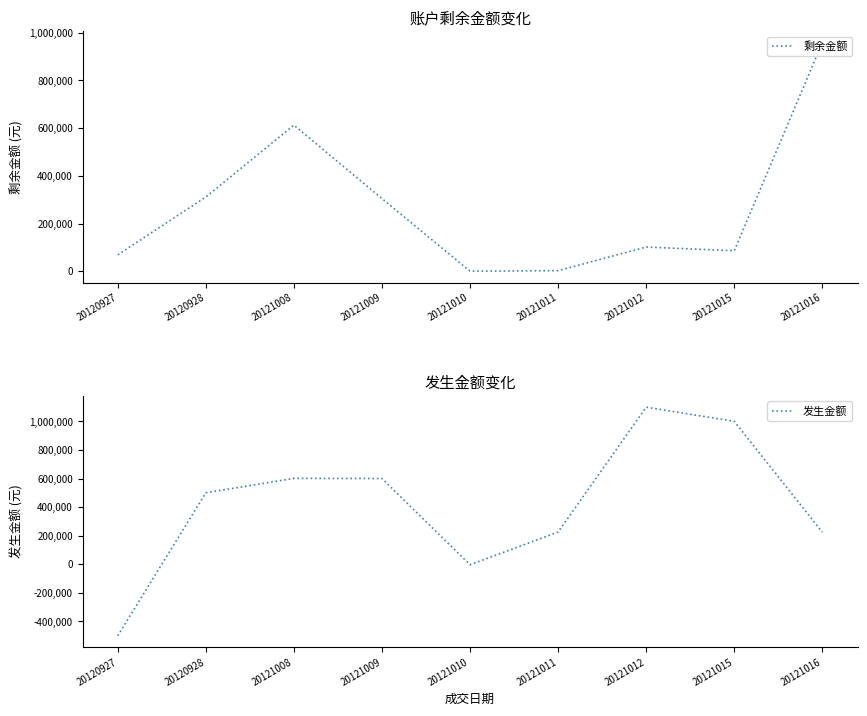

What is the sum of the 发生金额 values at 20121015 and 20121012?

2099121.0